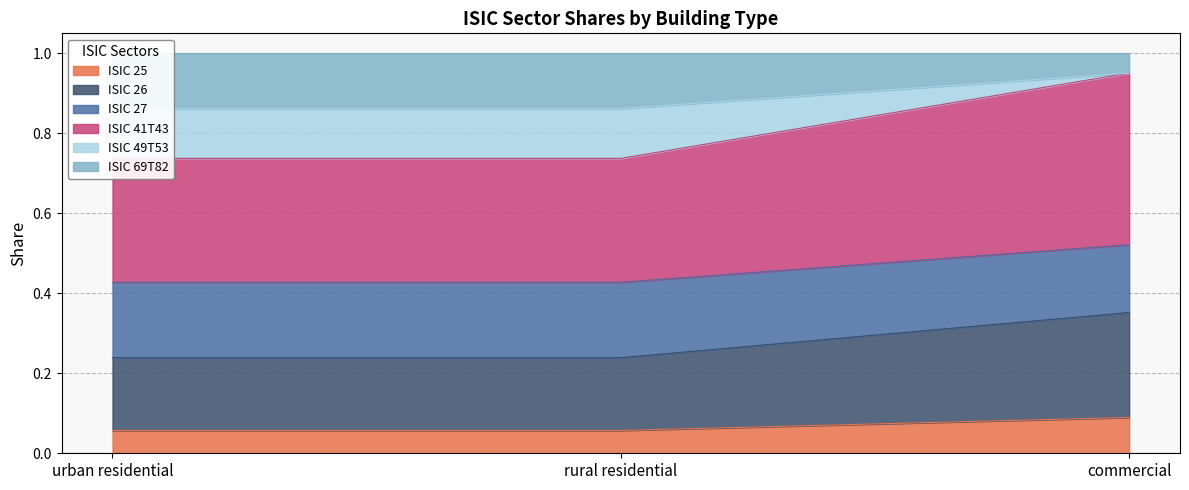

True or false: ISIC 25 has a value of 0.1 at commercial.

True